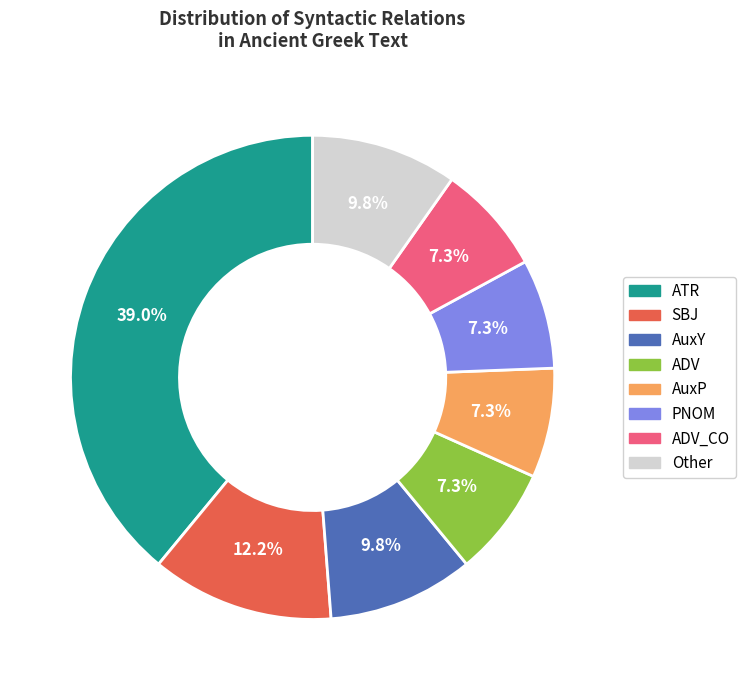

Is there any slice that represents more than half of the pie?

No